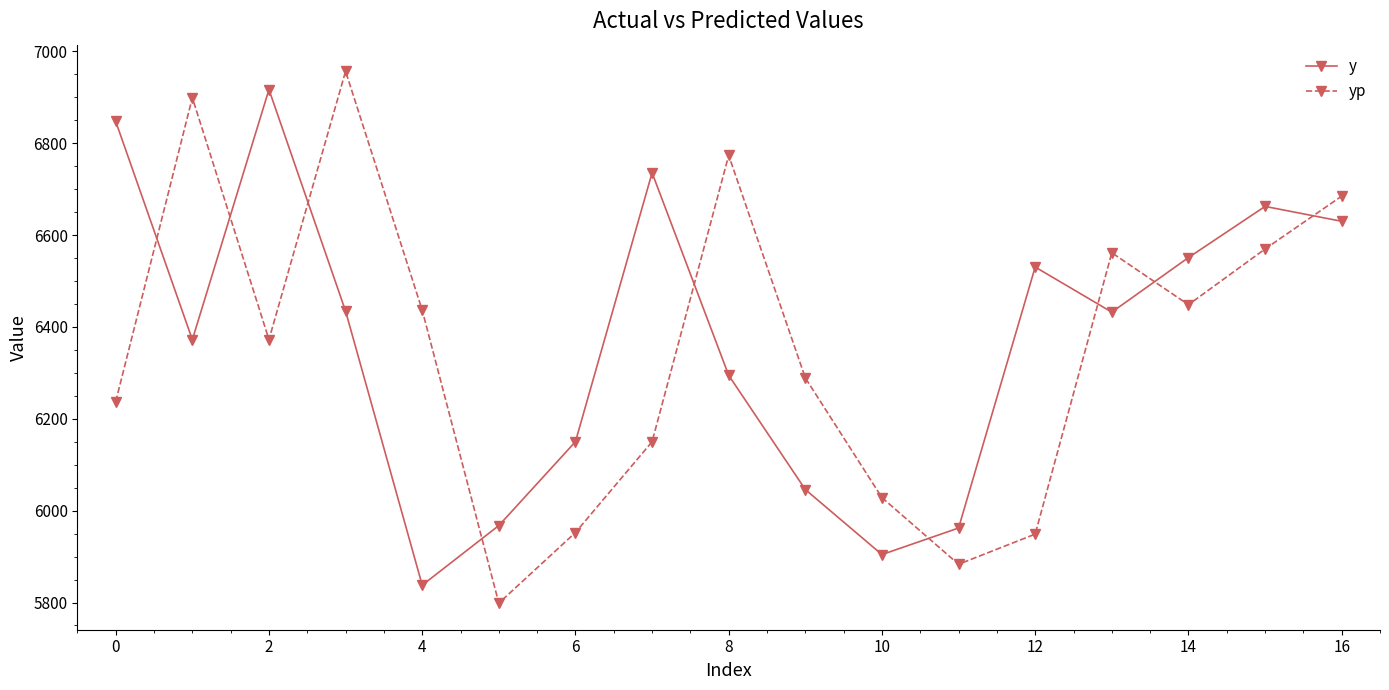

What is the minimum value shown in the chart?

5798.7